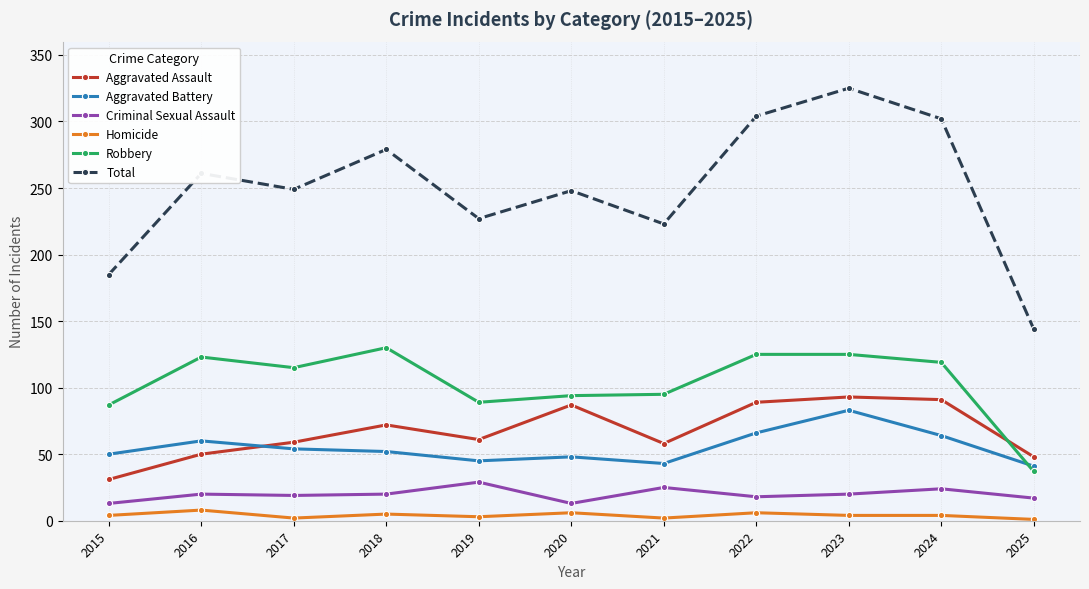

The Robbery series shows 123 at 2016. True or false?

True